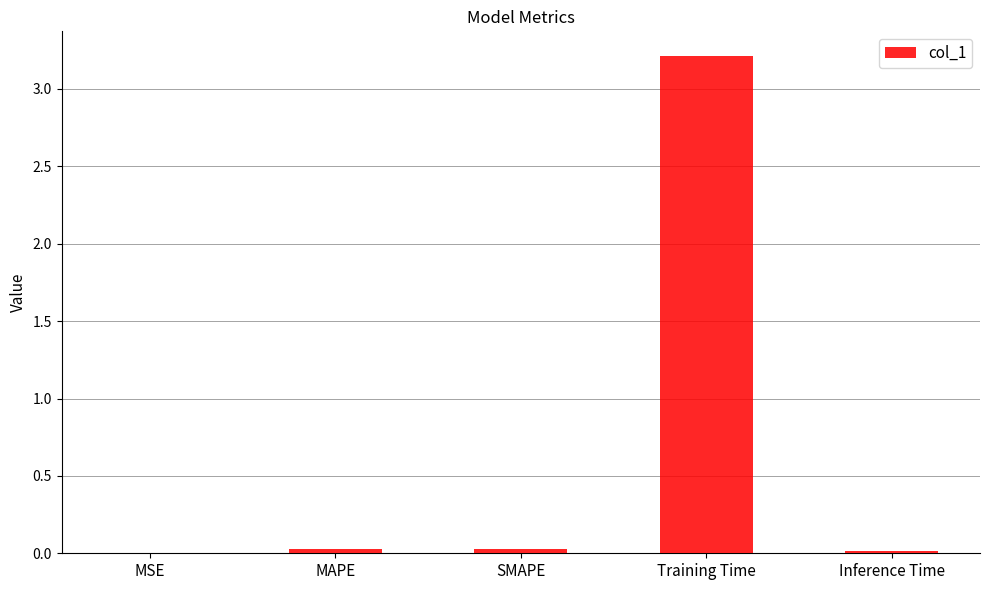

What is the greatest value displayed?

3.2